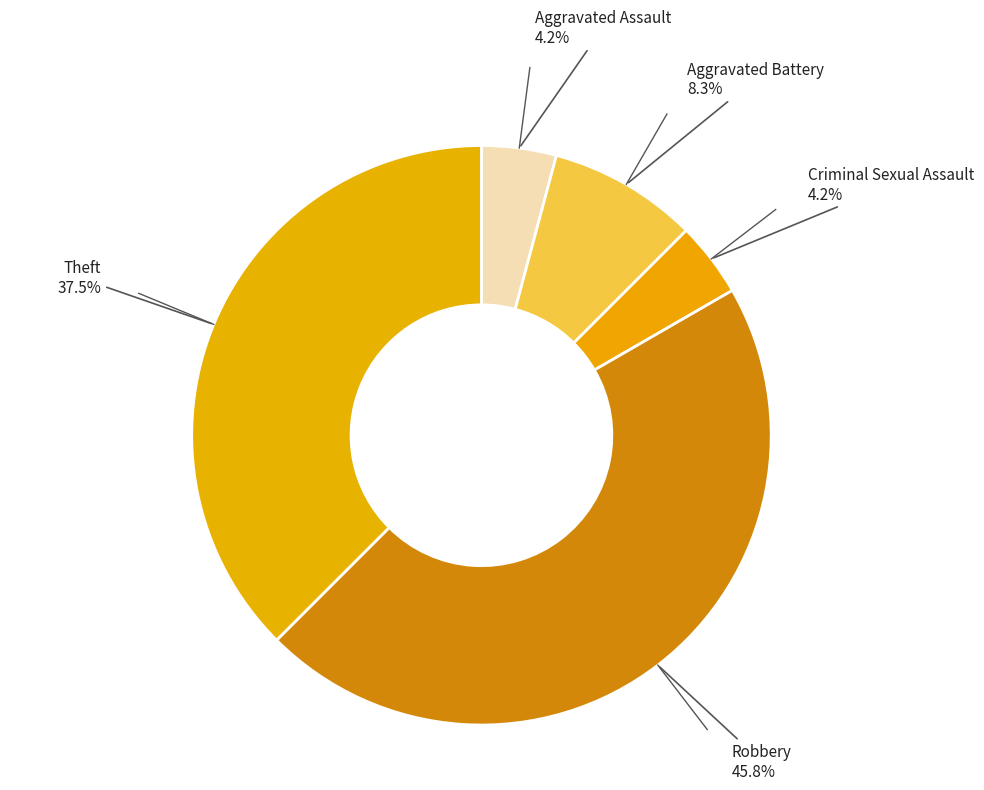

How many slices are in this pie chart?

5